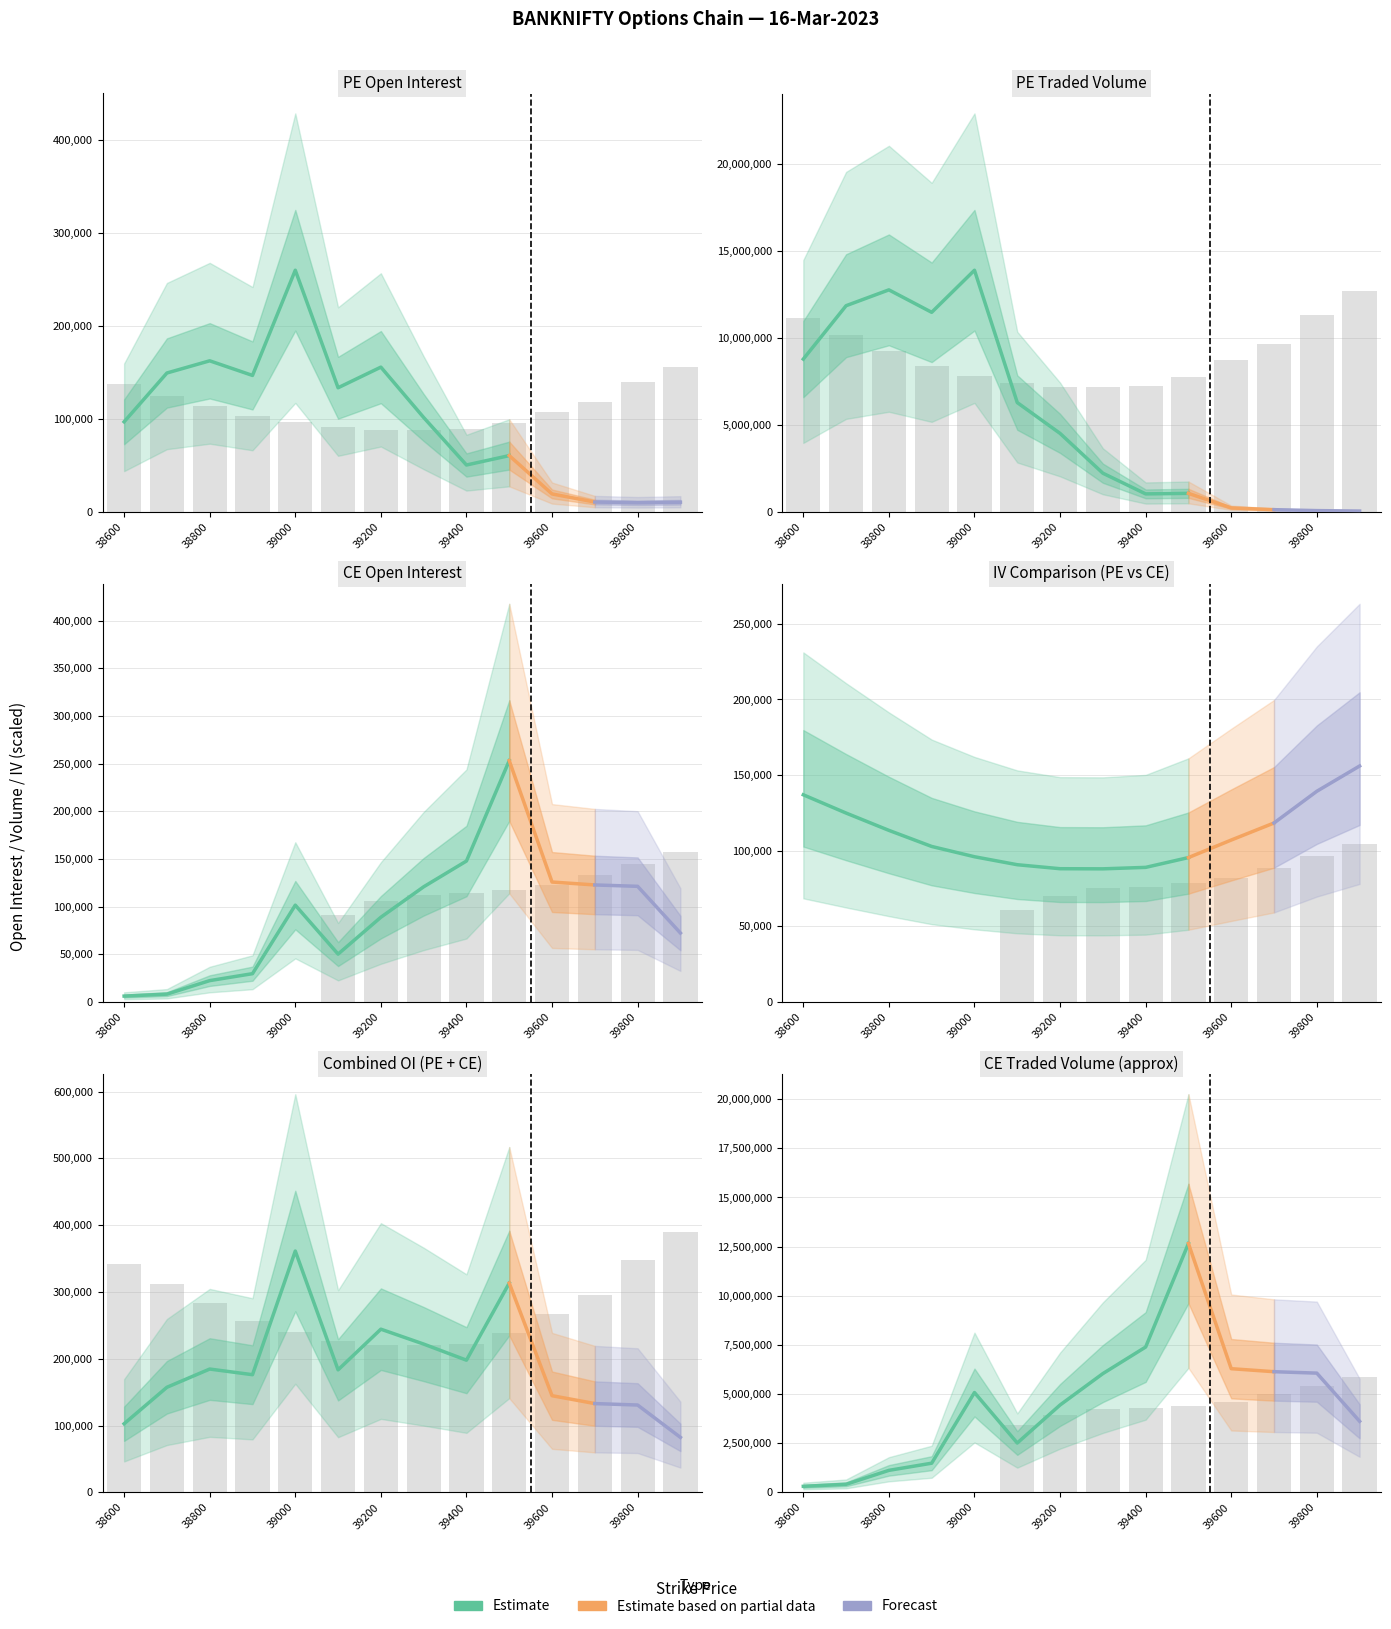

How many values in the CE.openInterest series exceed 101512?

6